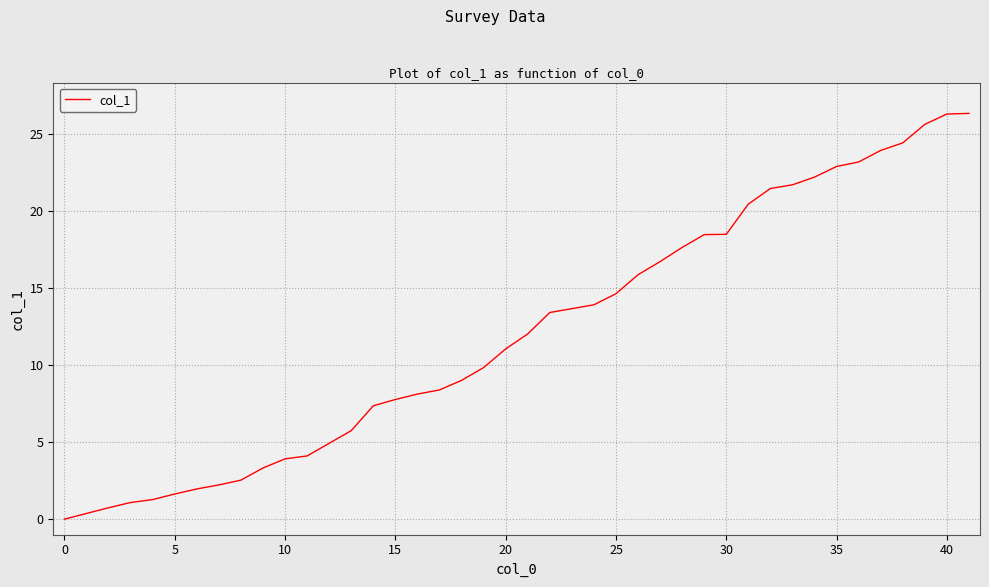

What is the greatest value displayed?

26.3